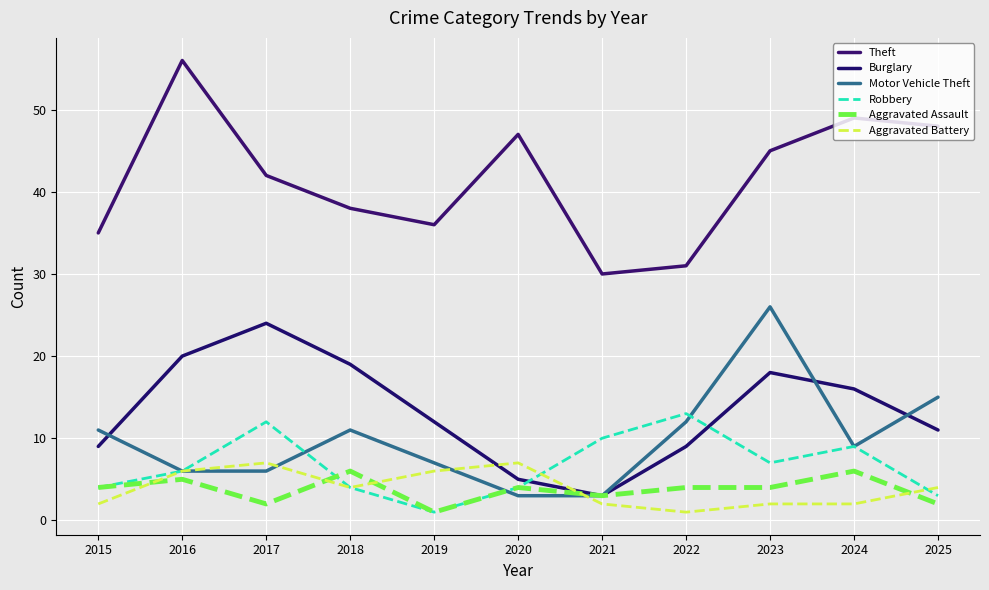

Count the number of categories in the chart.

11